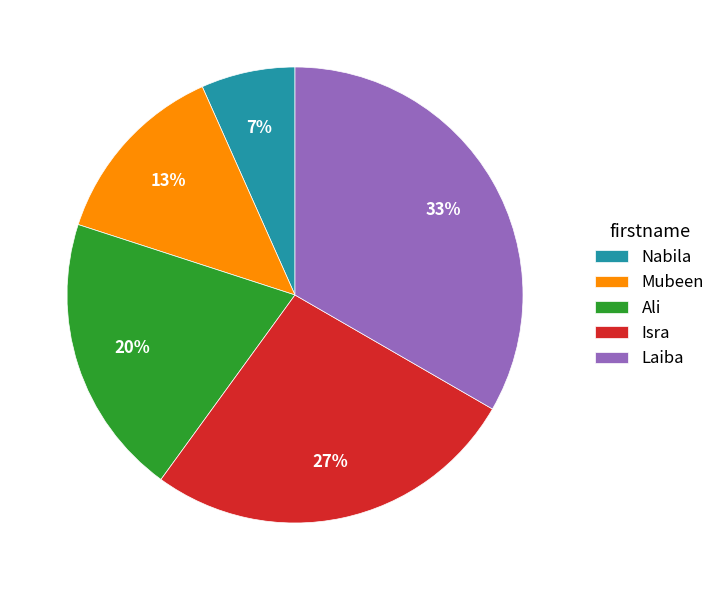

Which category has the biggest portion of the pie?

Laiba